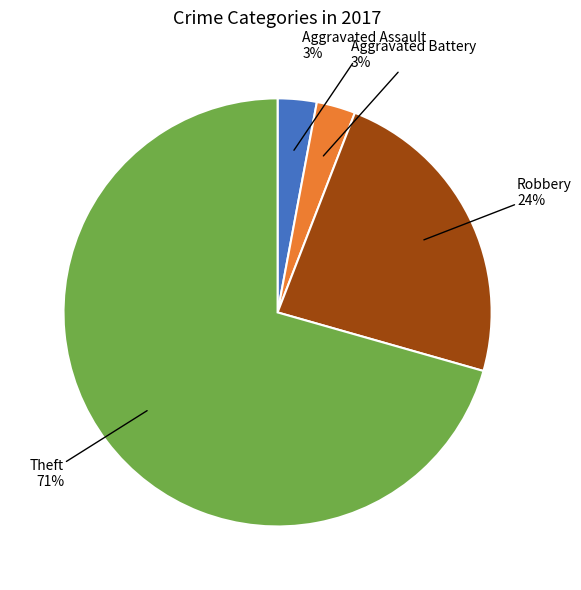

What is the largest slice in the pie chart?

Theft